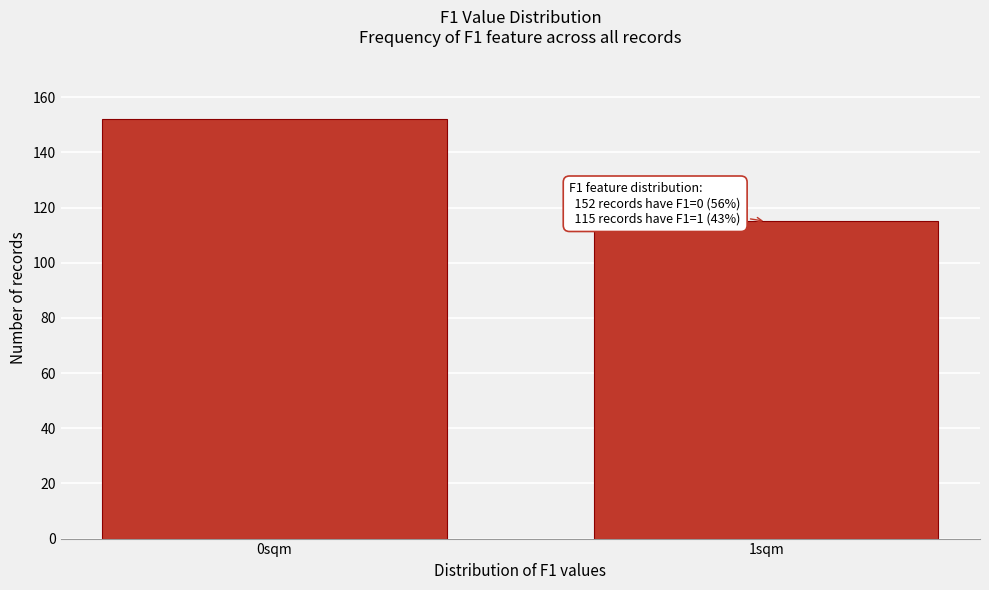

Reading left to right, extract all data points from this chart.

152	115